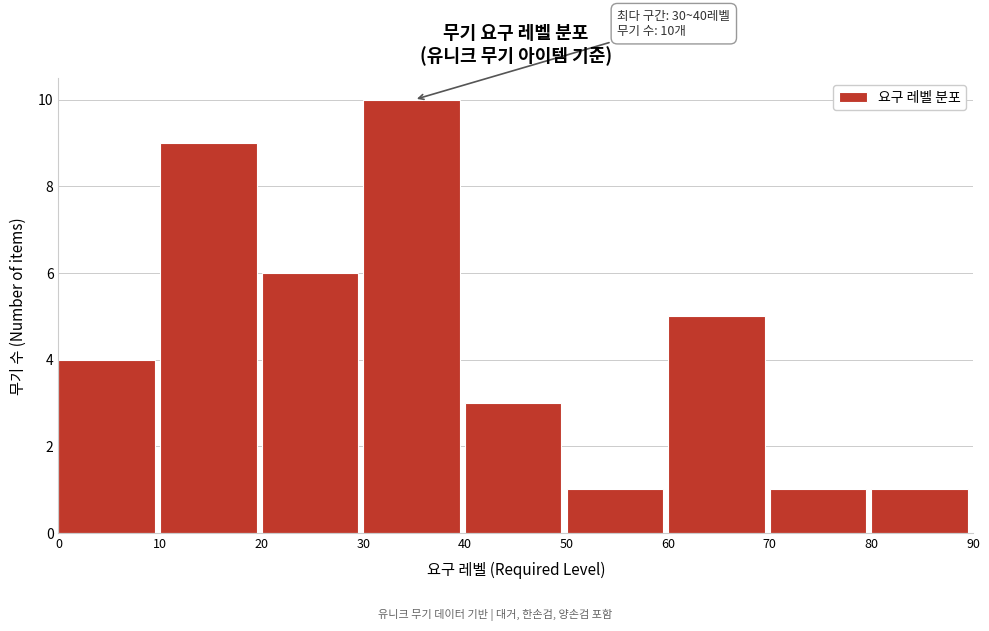

Which range on the x-axis has the tallest bar?

30 to 40